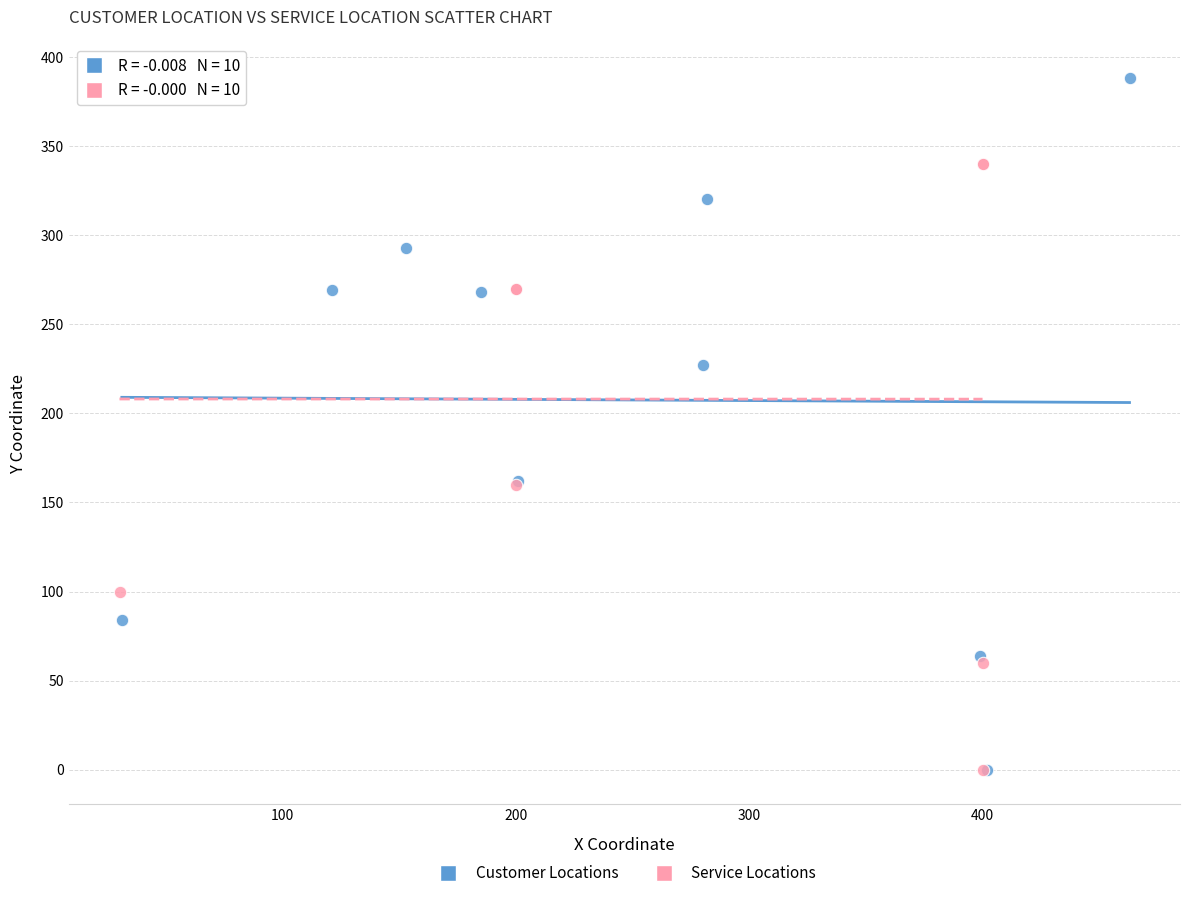

What are all the series names shown in the legend?

Customer Locations, Service Locations